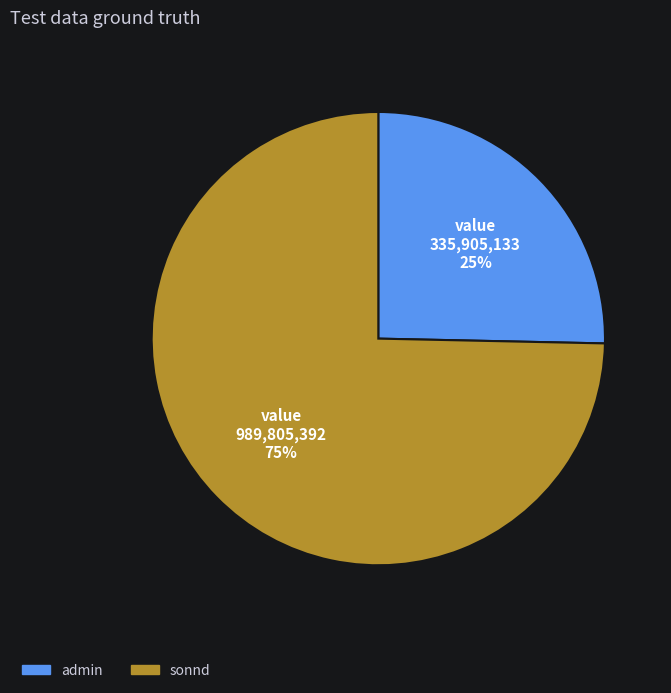

To the nearest percent, what is the average slice percentage?

50%